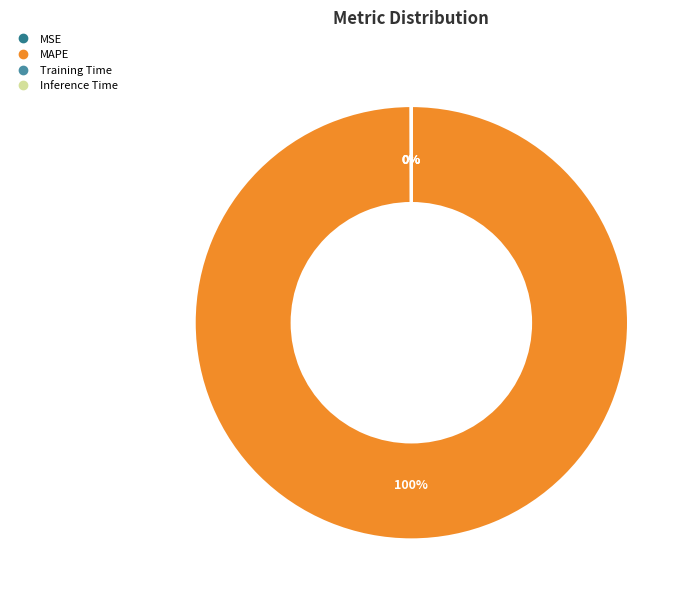

Is there a majority slice in this chart?

Yes